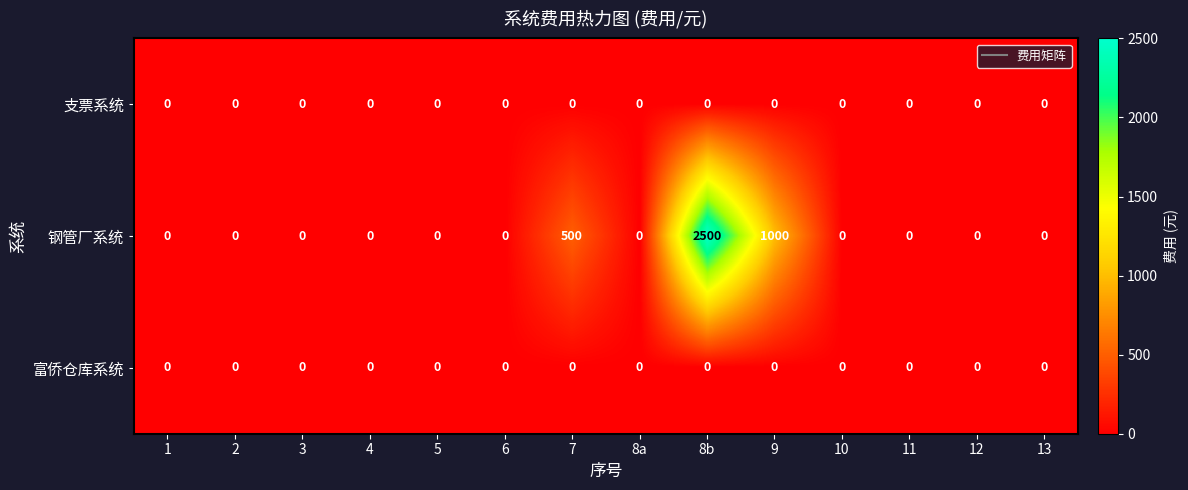

At which label is 钢管厂系统 closest to 1250?

9